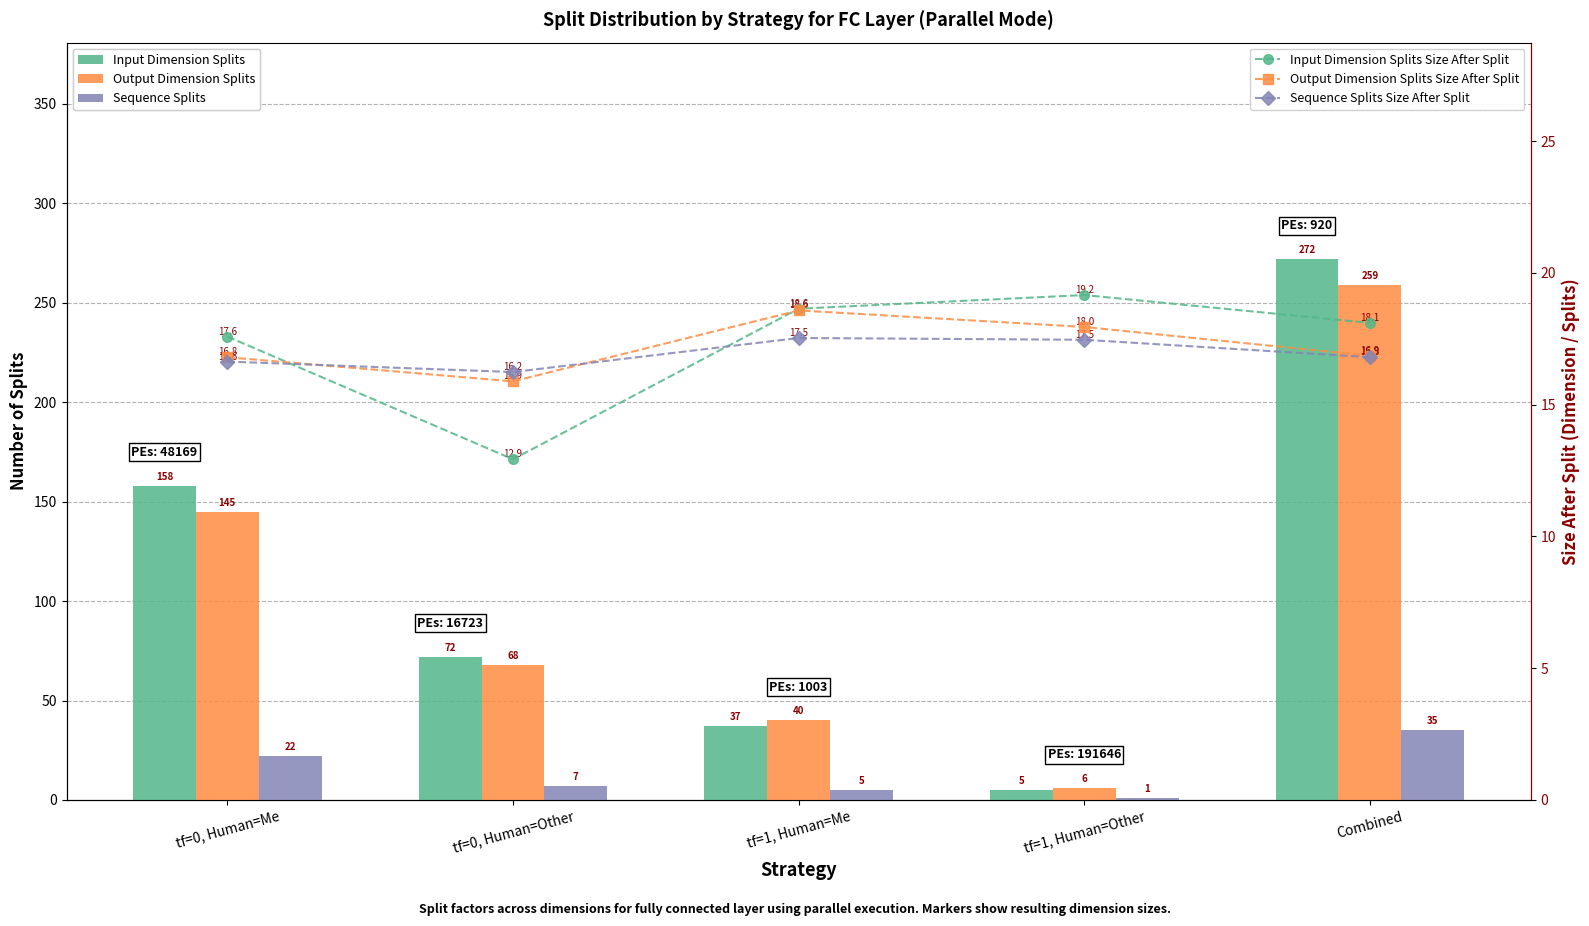

What is the difference between the maximum and minimum values in the Input Dimension Splits Size After Split series?

6.2